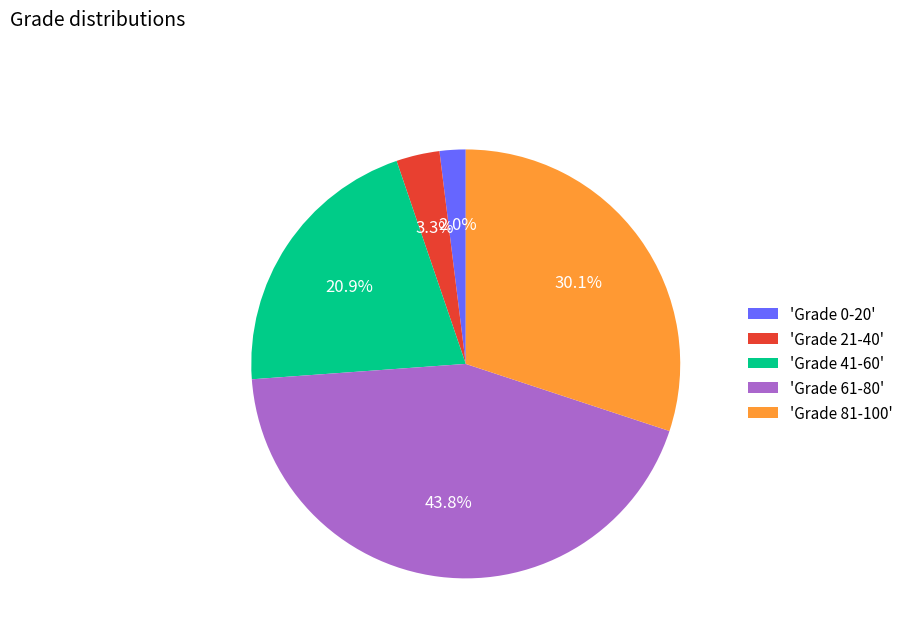

Which category has the smallest portion of the pie?

'Grade 0-20'